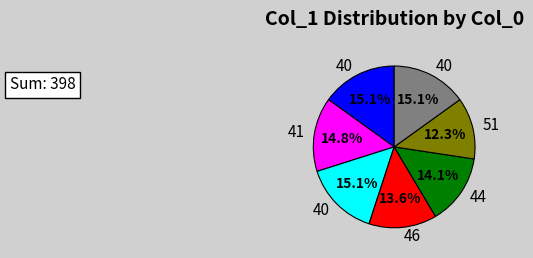

Is there a majority slice in this chart?

No